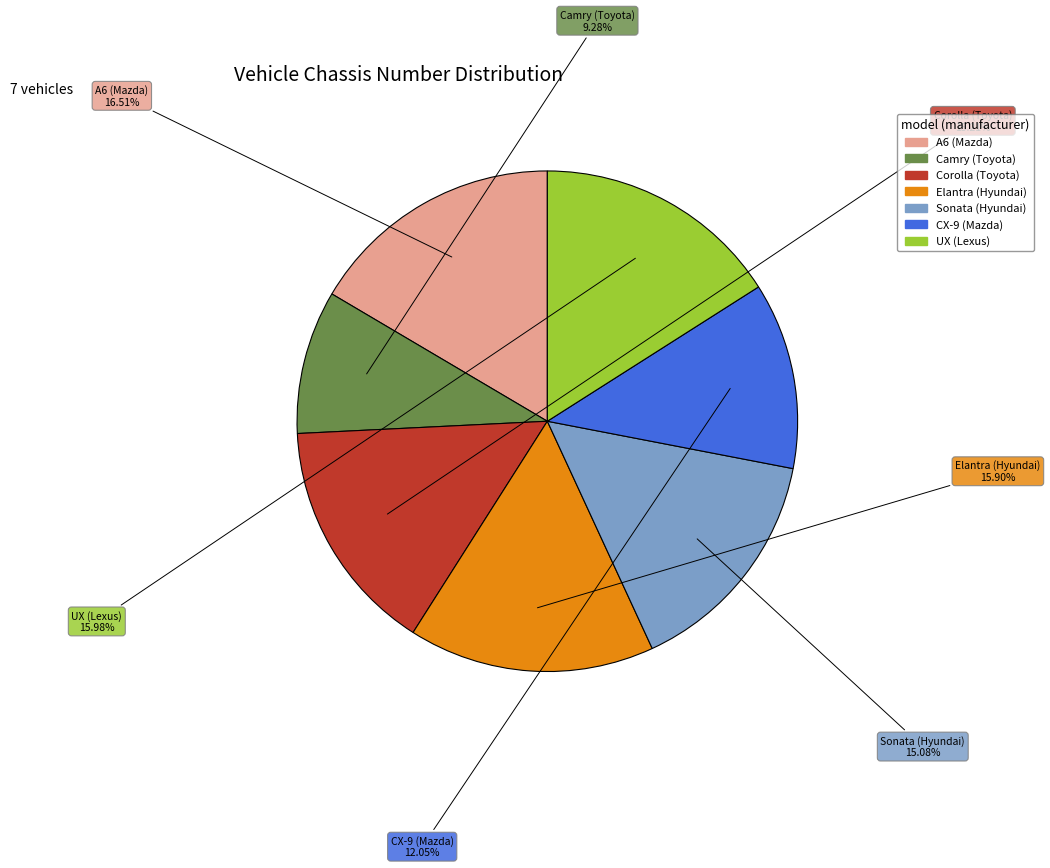

What is the largest slice in the pie chart?

A6 (Mazda)